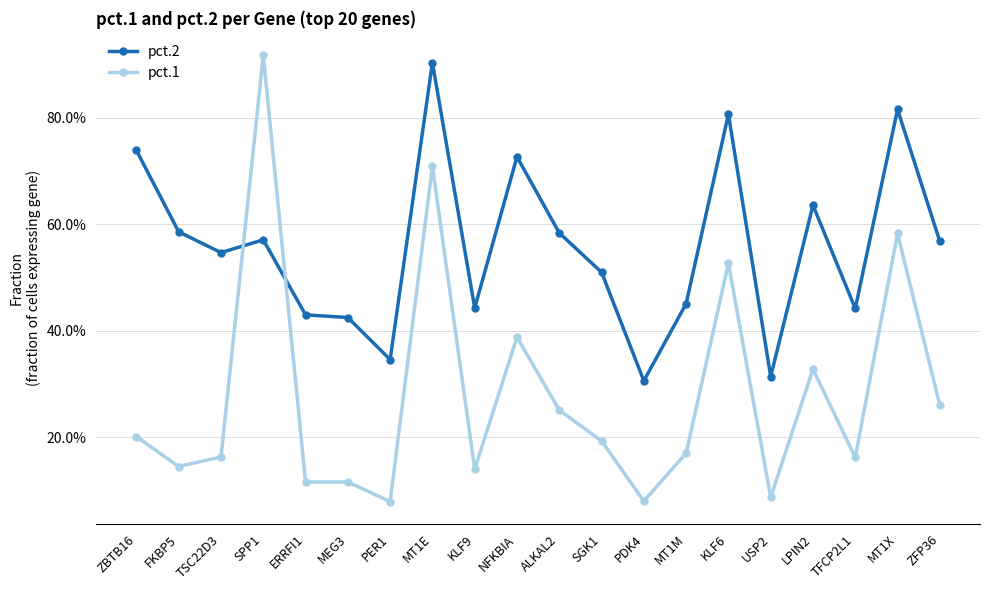

What is the spread (max minus min) of values at MT1E?

0.2